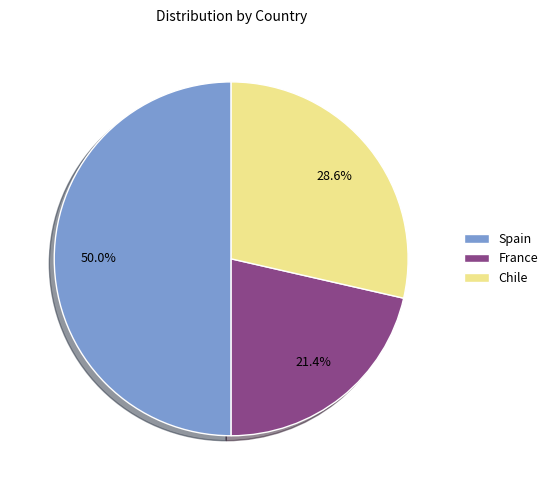

Approximately how many times larger is the value at Spain compared to France?

2.3